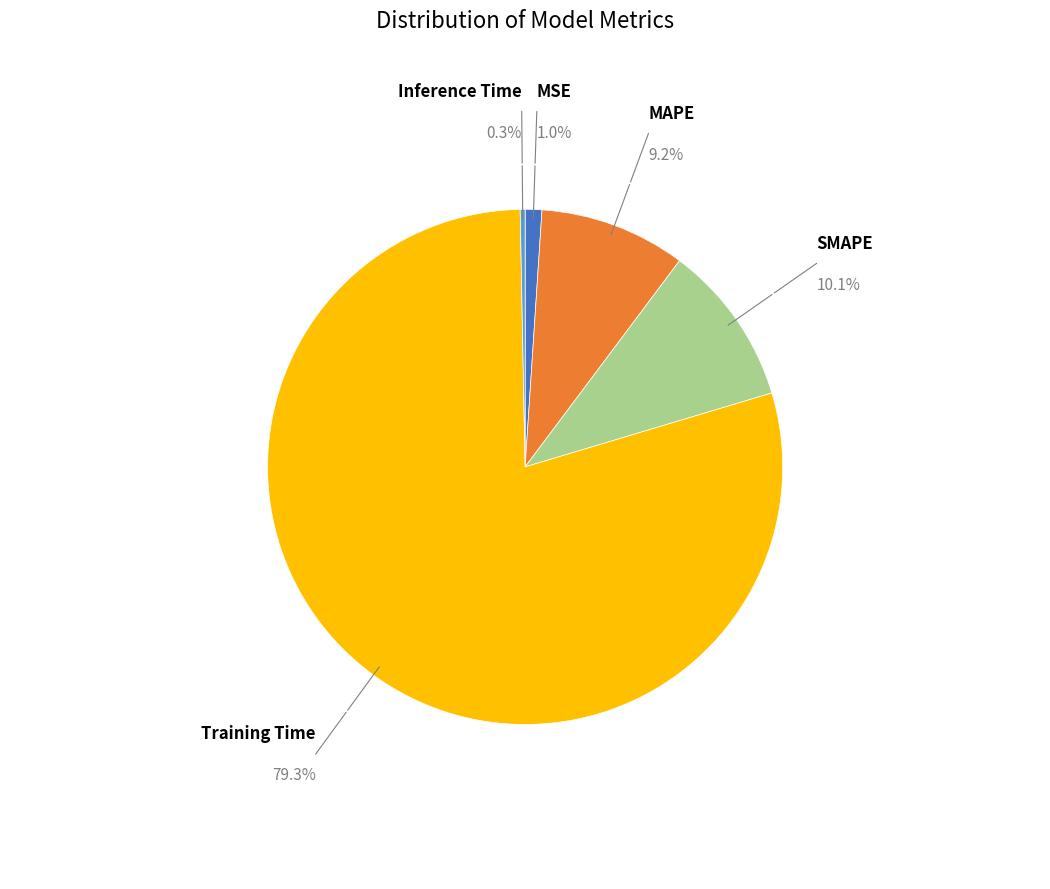

How many slices are in this pie chart?

5